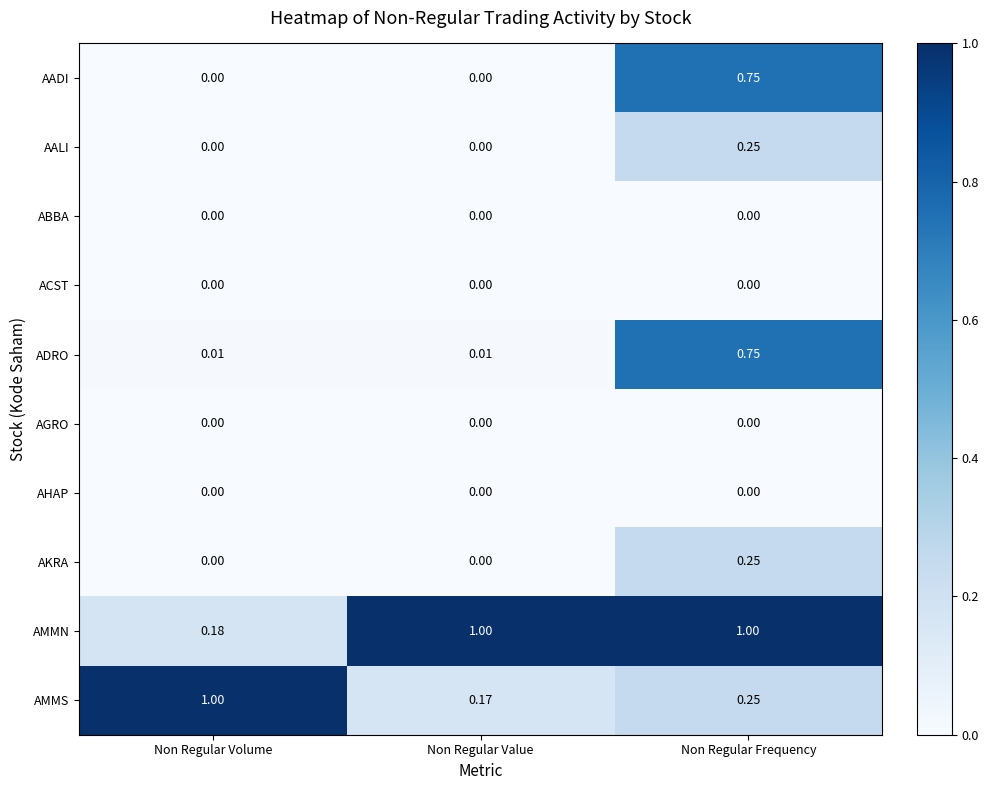

Which series has the largest total across all categories?

AMMN